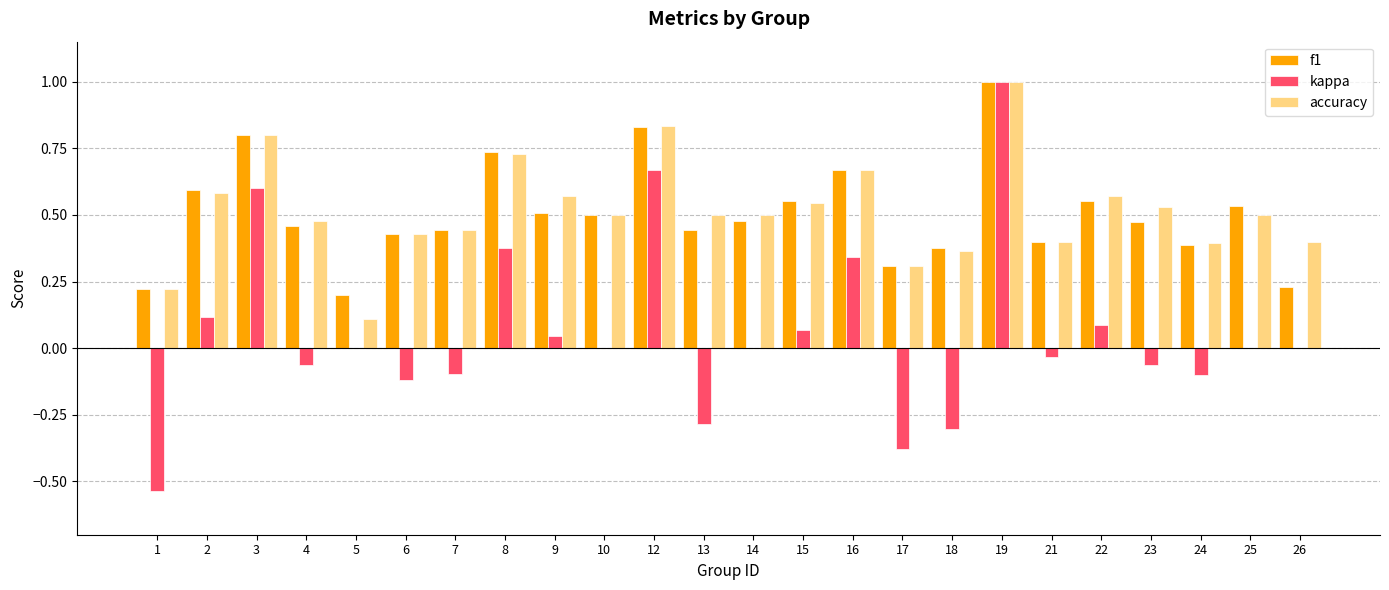

What is the sum of the f1 values at 6 and 7?

0.9